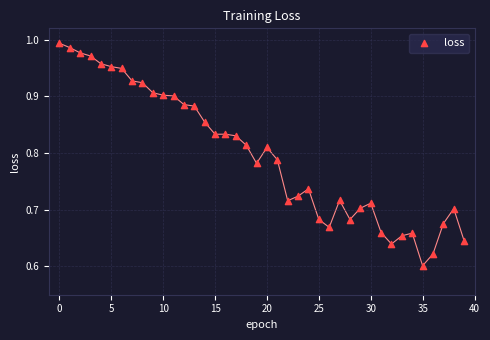

What is the range of Y values (max minus min)?

0.4